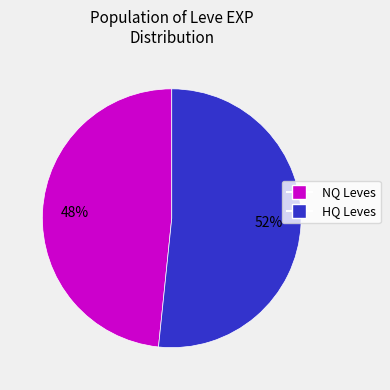

To the nearest percent, what portion does HQ Leves represent?

52%